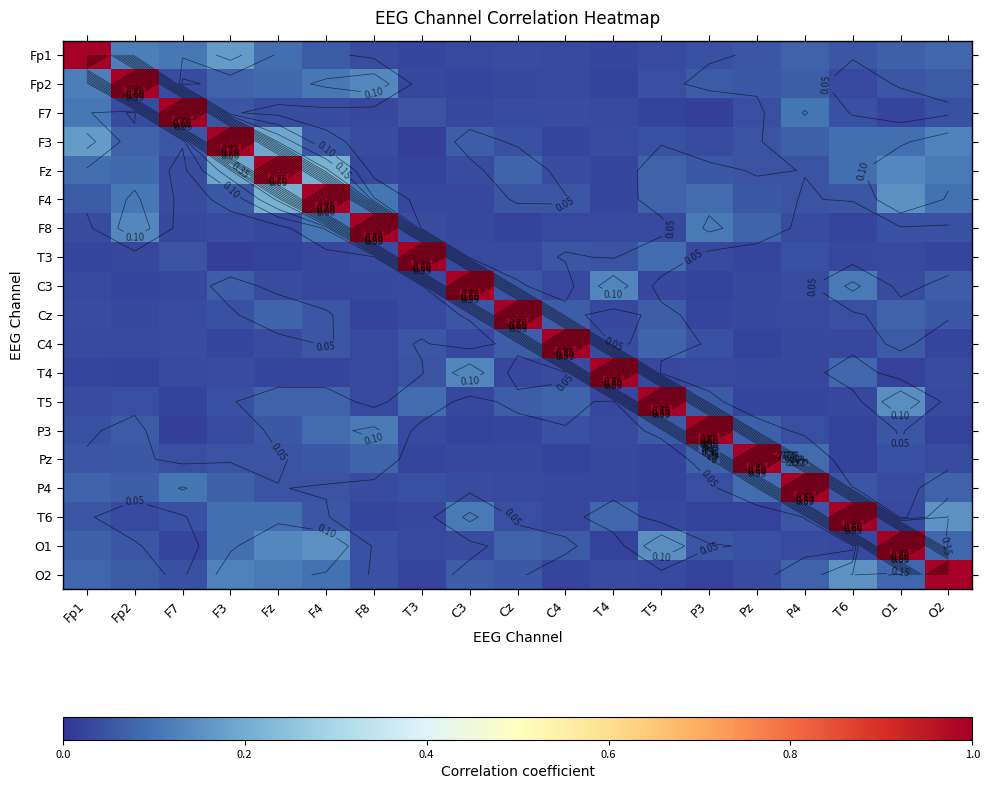

Rank the categories by T6 value from lowest to highest.

Pz, P3, F8, T5, T3, C4, Fp2, O1, Cz, F7, P4, F4, Fp1, T4, Fz, F3, C3, O2, T6